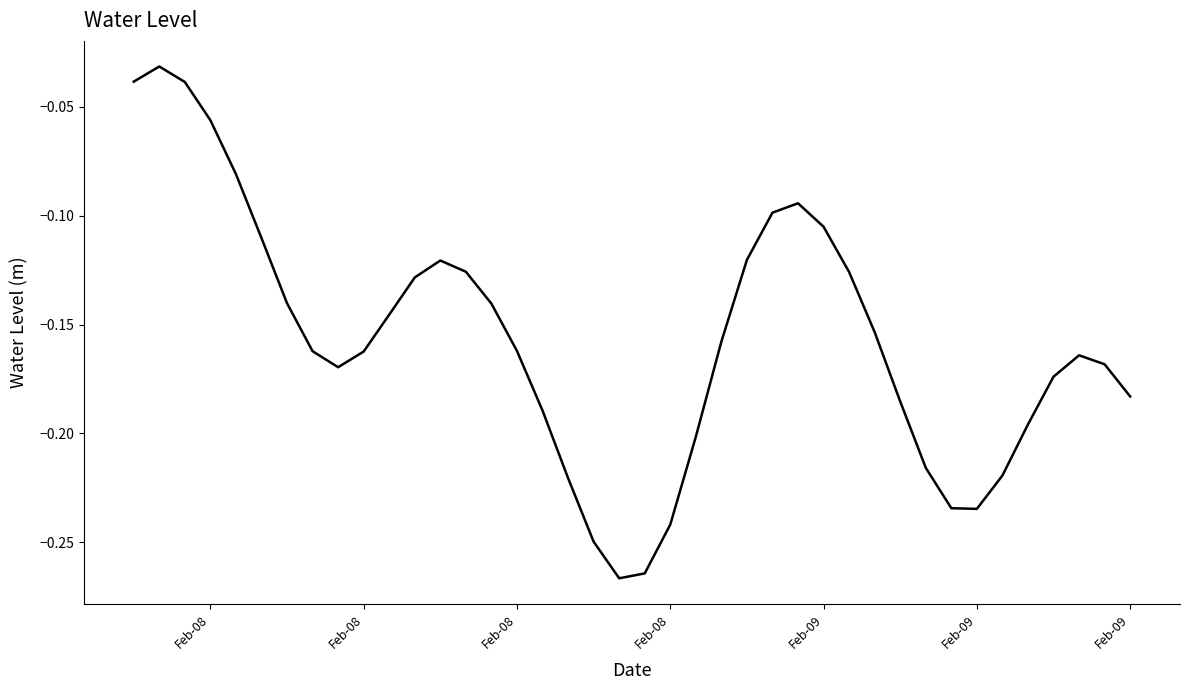

Is this an area chart (filled region under the line)?

No